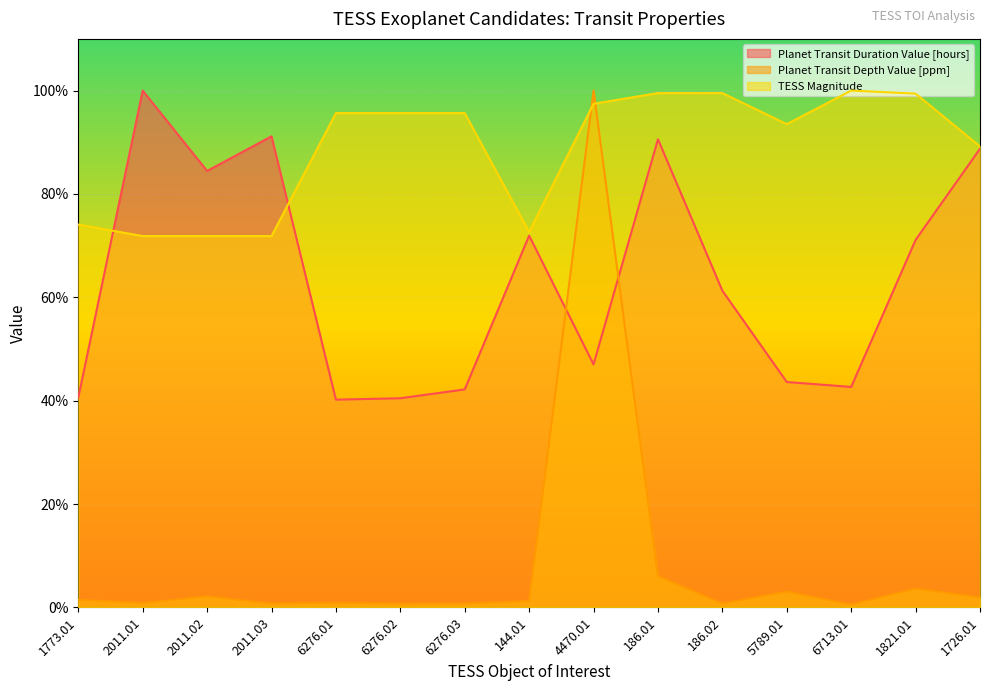

Between 1821.01 and 1773.01, which is larger?

1821.01